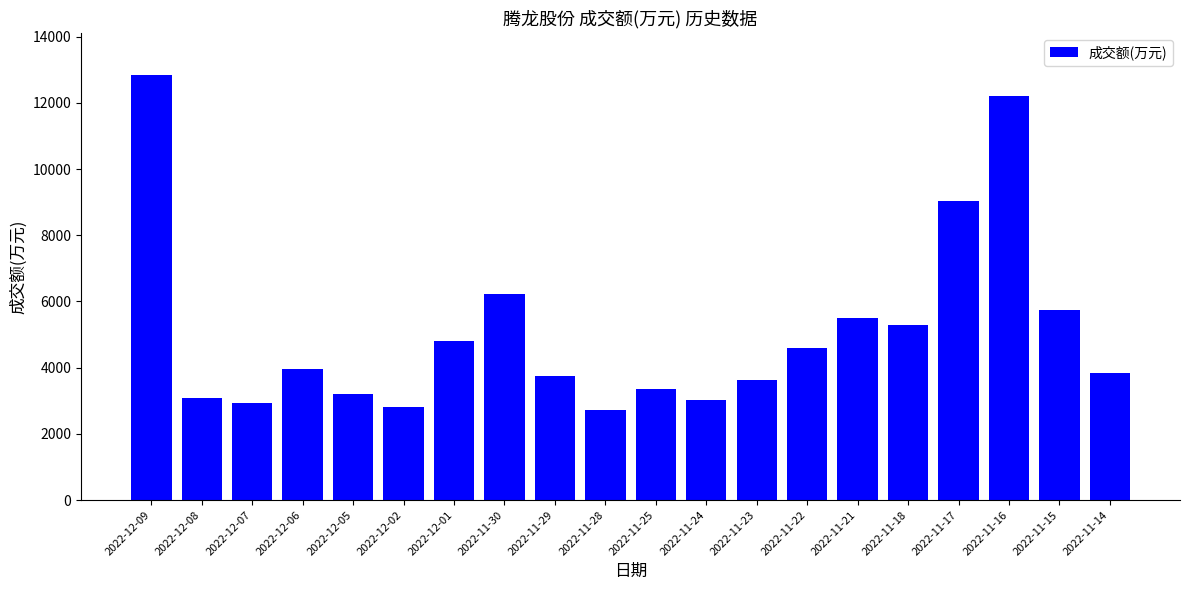

What is the average value?

5127